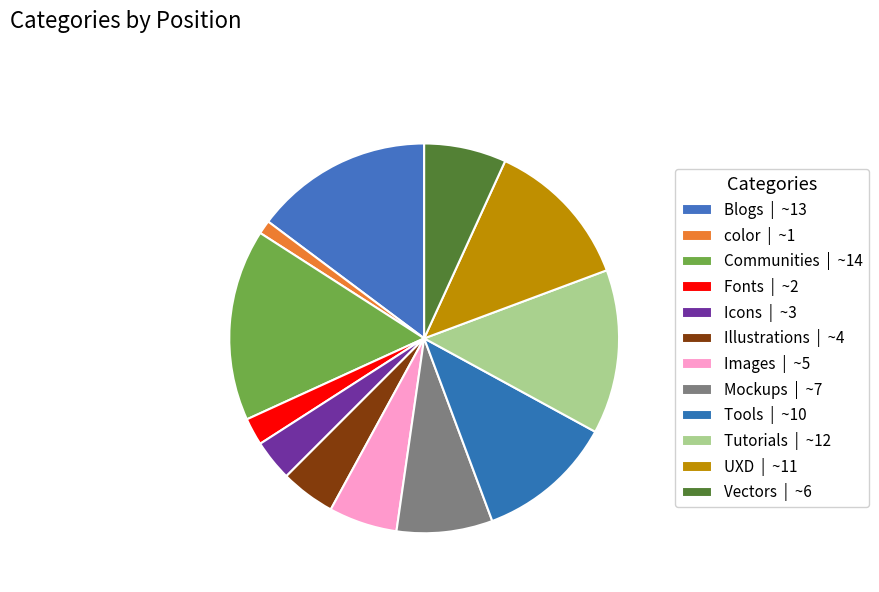

Is Mockups the majority of the pie?

No